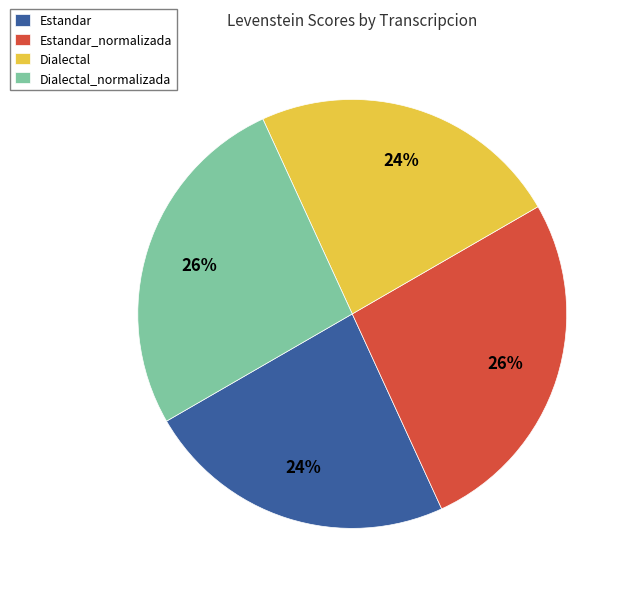

Does Estandar_normalizada represent more than half of the total?

No